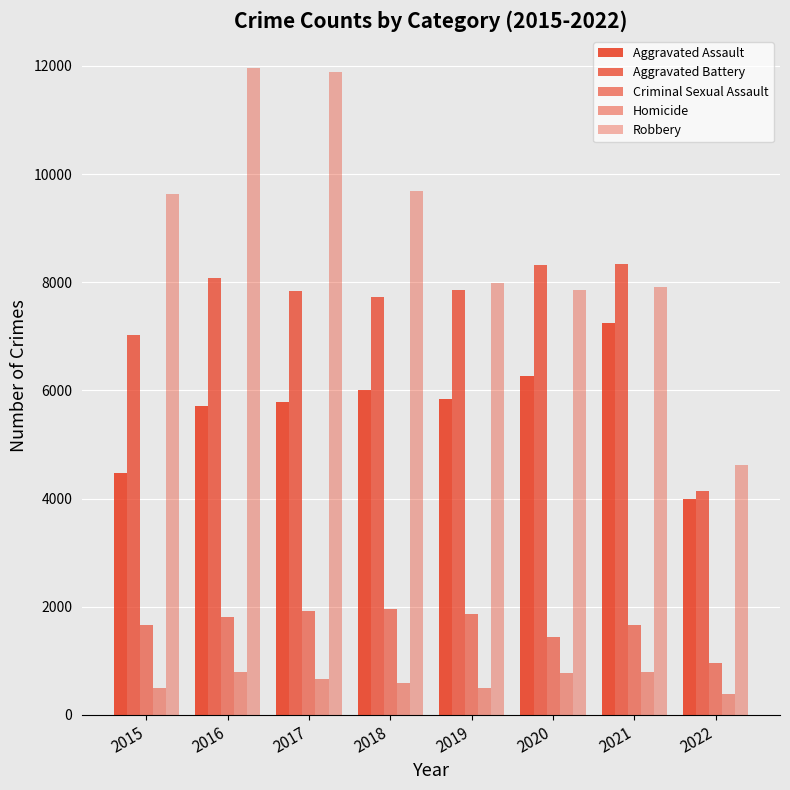

How many bars are there in total?

40